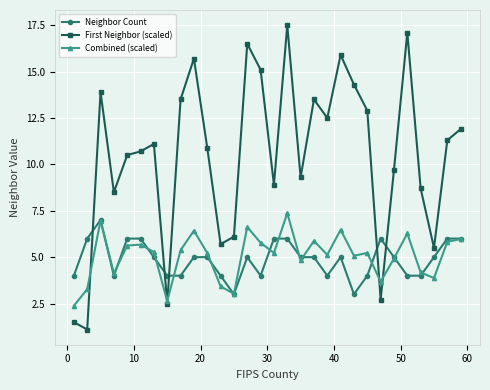

What is the value of the First Neighbor (scaled) point at the 28th from the left?

5.5